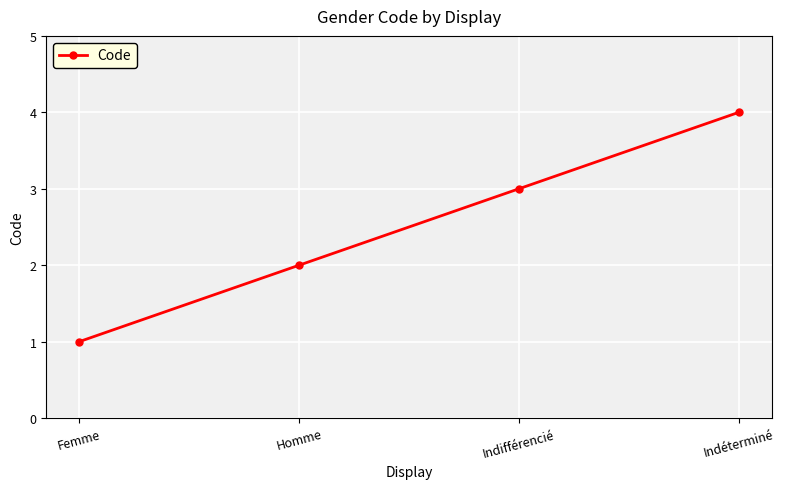

Reading left to right, transcribe all the data shown in this chart.

1	2	3	4